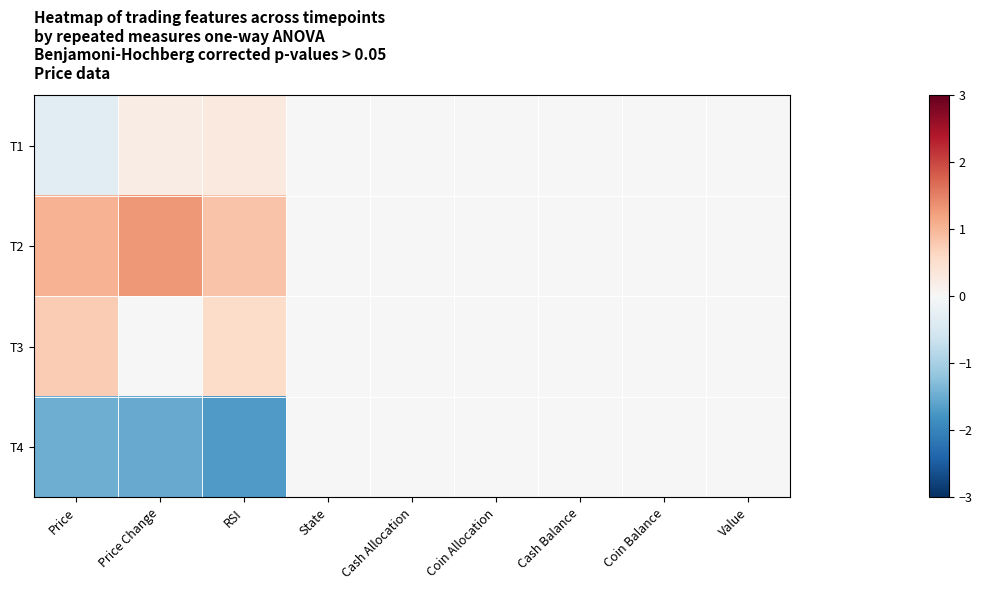

Rank the series at State from lowest to highest value.

T1, T2, T3, T4